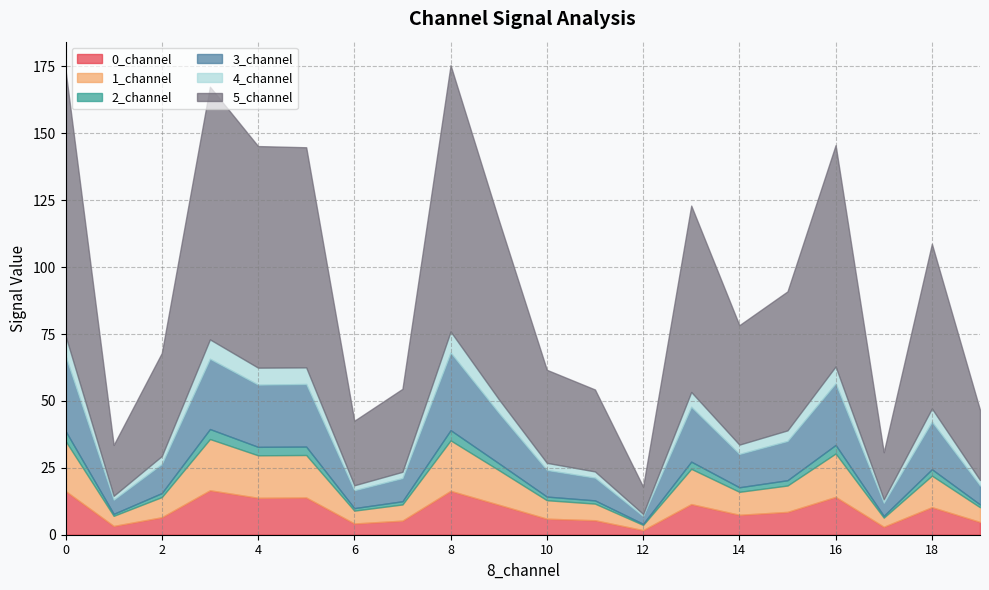

Reading right to left, transcribe all the data shown in this chart.

0_channel: 19=4.8	18=10.3	17=3.0	16=14.1	15=8.5	14=7.4	13=11.4	12=1.7	11=5.4	10=6.0	9=11.2	8=16.4	7=5.3	6=4.2	5=13.9	4=13.8	3=16.6	2=6.5	1=3.3	0=16.3
1_channel: 19=5.5	18=11.8	17=3.4	16=16.2	15=9.9	14=8.6	13=13.2	12=2.0	11=6.2	10=6.9	9=12.9	8=18.9	7=6.0	6=4.8	5=15.9	4=15.9	3=19.1	2=7.5	1=3.8	0=18.7
2_channel: 19=1.1	18=2.4	17=0.7	16=3.2	15=2.0	14=1.7	13=2.7	12=0.4	11=1.2	10=1.4	9=2.6	8=3.8	7=1.2	6=0.9	5=3.2	4=3.2	3=3.7	2=1.5	1=0.7	0=3.8
3_channel: 19=7.1	18=17.8	17=4.9	16=23.0	15=14.7	14=12.4	13=20.5	12=2.9	11=8.5	10=9.9	9=18.8	8=29.0	7=8.7	6=6.7	5=23.4	4=23.2	3=26.3	2=10.9	1=5.3	0=28.0
4_channel: 19=2.0	18=4.9	17=1.3	16=6.3	15=4.0	14=3.5	13=5.5	12=0.8	11=2.3	10=2.7	9=5.1	8=7.9	7=2.3	6=1.9	5=6.2	4=6.3	3=7.2	2=3.0	1=1.5	0=7.6
5_channel: 19=26.2	18=61.5	17=17.6	16=82.7	15=51.9	14=44.6	13=69.7	12=10.2	11=30.6	10=34.8	9=67.0	8=99.5	7=31.0	6=24.1	5=82.3	4=82.8	3=94.4	2=38.5	1=19.0	0=99.2